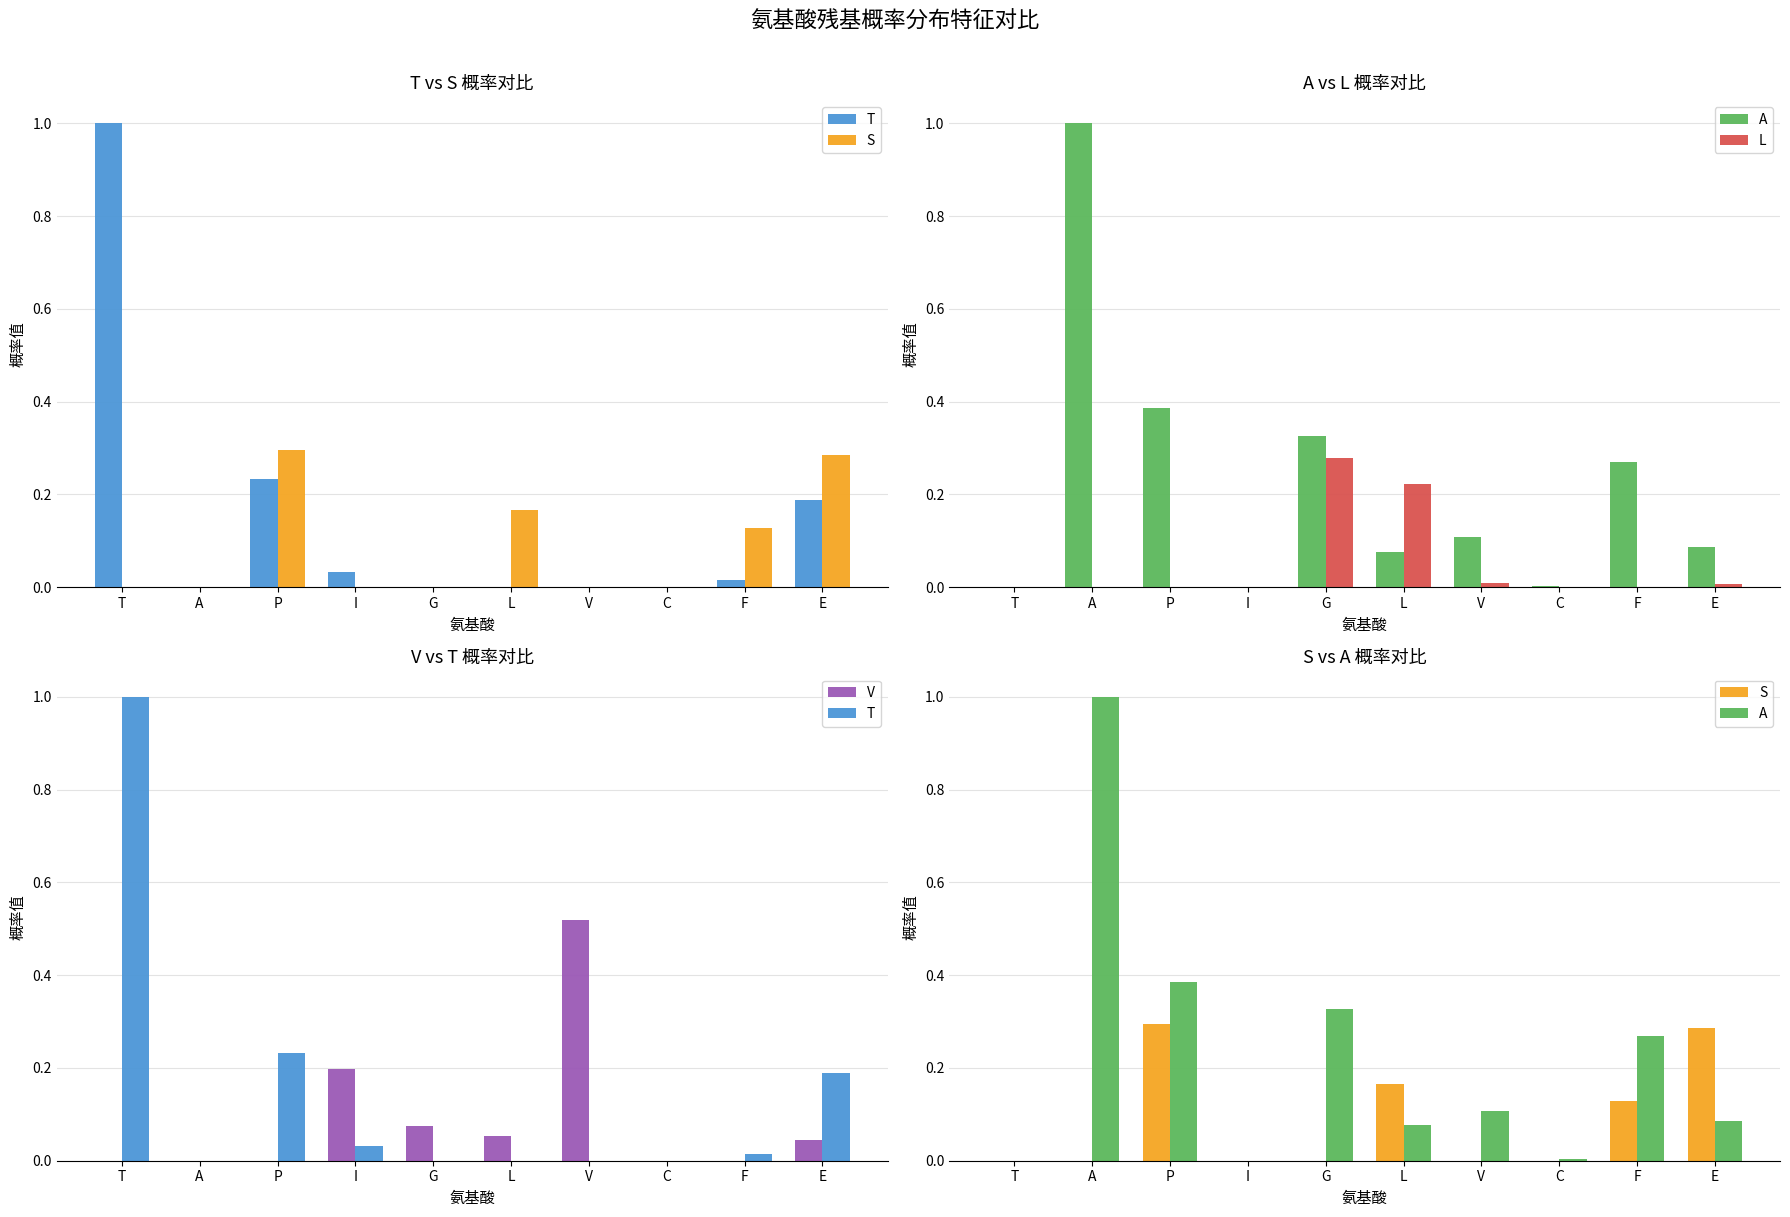

Are the bars grouped side by side (vs. stacked)?

Yes